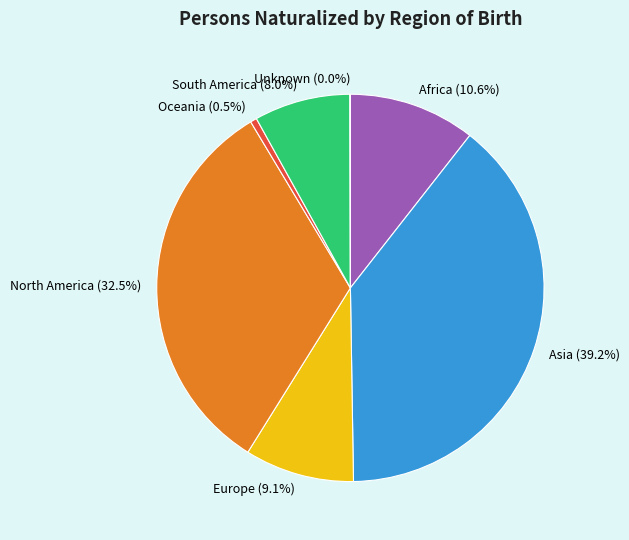

What is the largest slice in the pie chart?

Asia